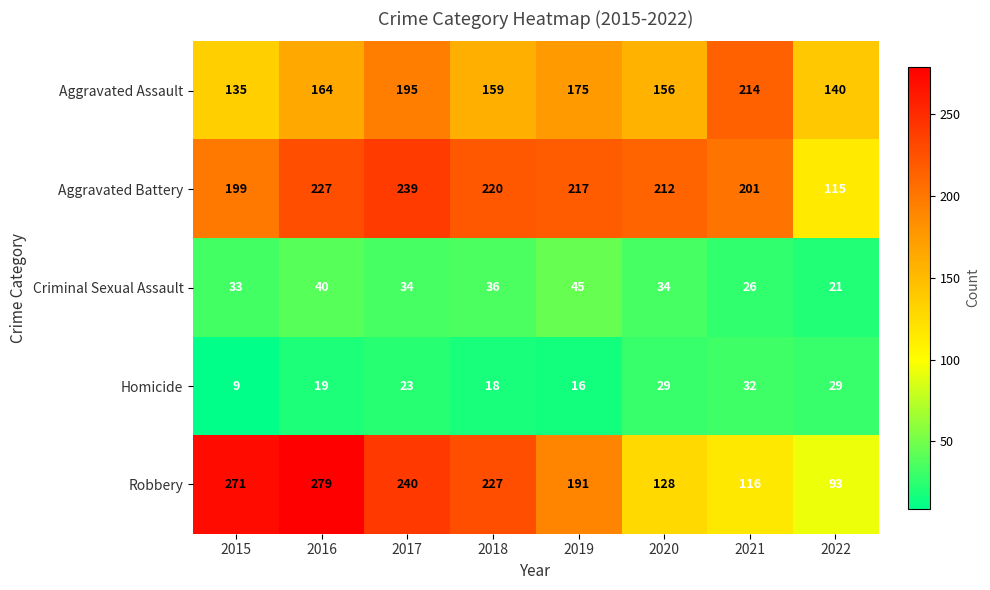

Count the number of data series in this chart.

5